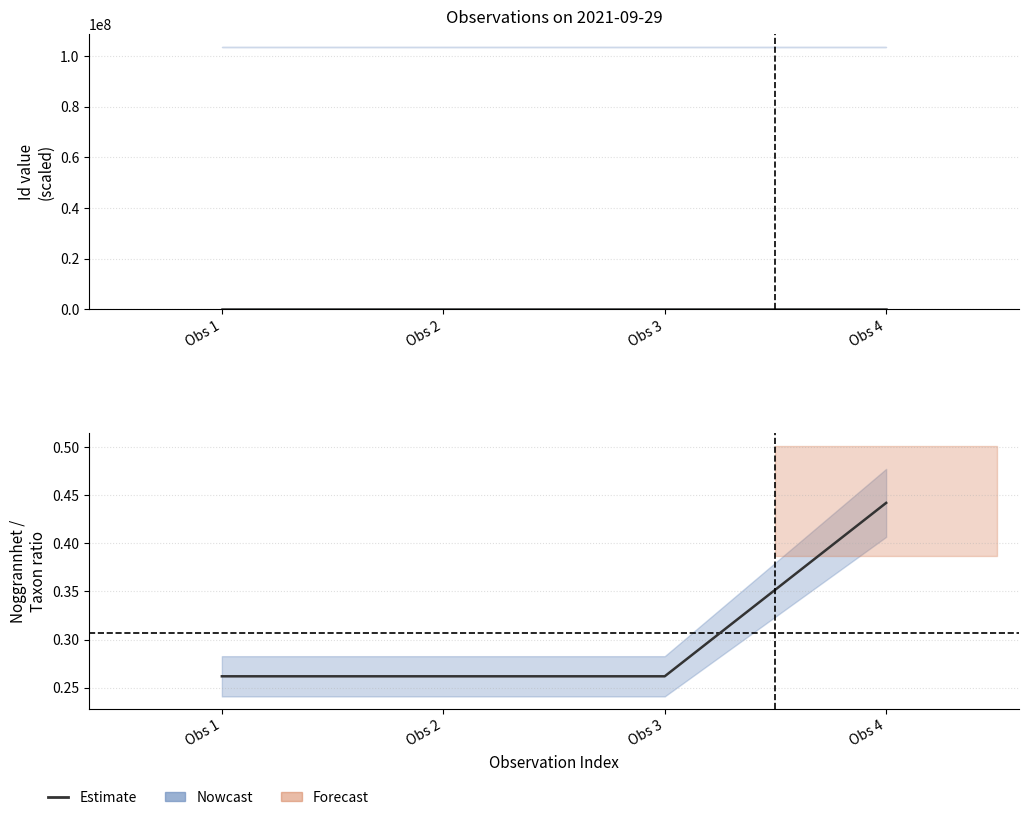

Which label corresponds to the smallest value in the chart?

Obs 1